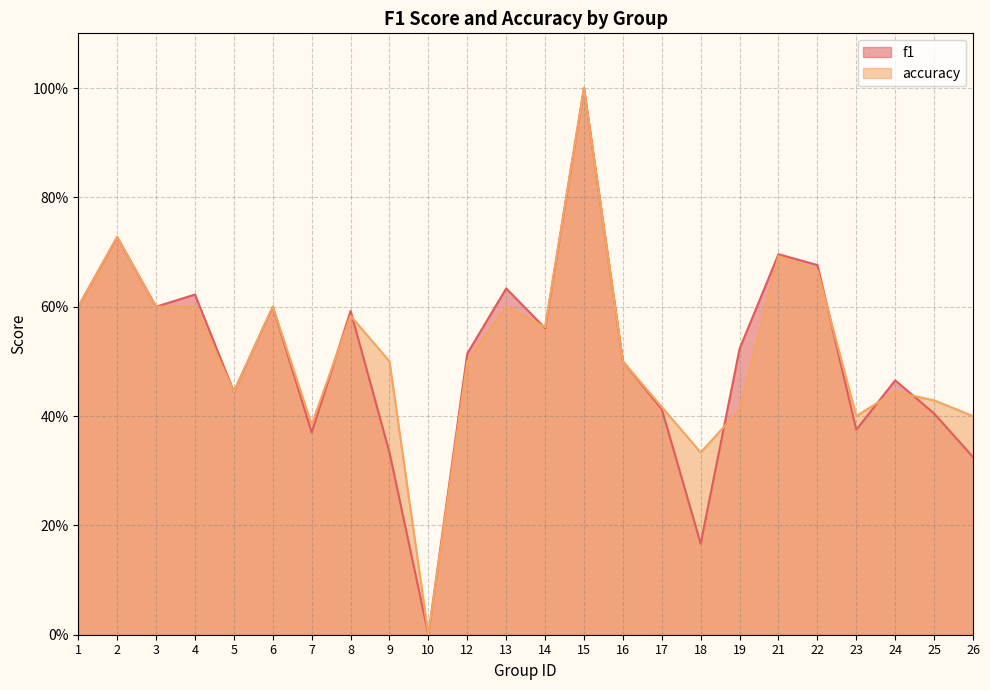

True or false: f1 and accuracy cross at least once.

True